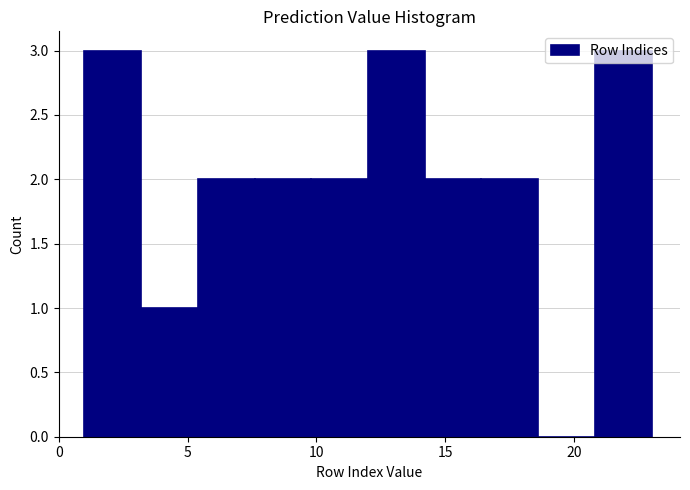

Reading left to right, list every bar in this chart as the range it spans on the x-axis followed by its height. Neither the bar edges nor the heights are printed on the chart, so give them approximately, as read against the axes.

1.0 to 3.2: 3
3.2 to 5.4: 1
5.4 to 7.6: 2
7.6 to 9.8: 2
9.8 to 12.0: 2
12.0 to 14.2: 3
14.2 to 16.4: 2
16.4 to 18.6: 2
18.6 to 20.8: 0
20.8 to 23.0: 3